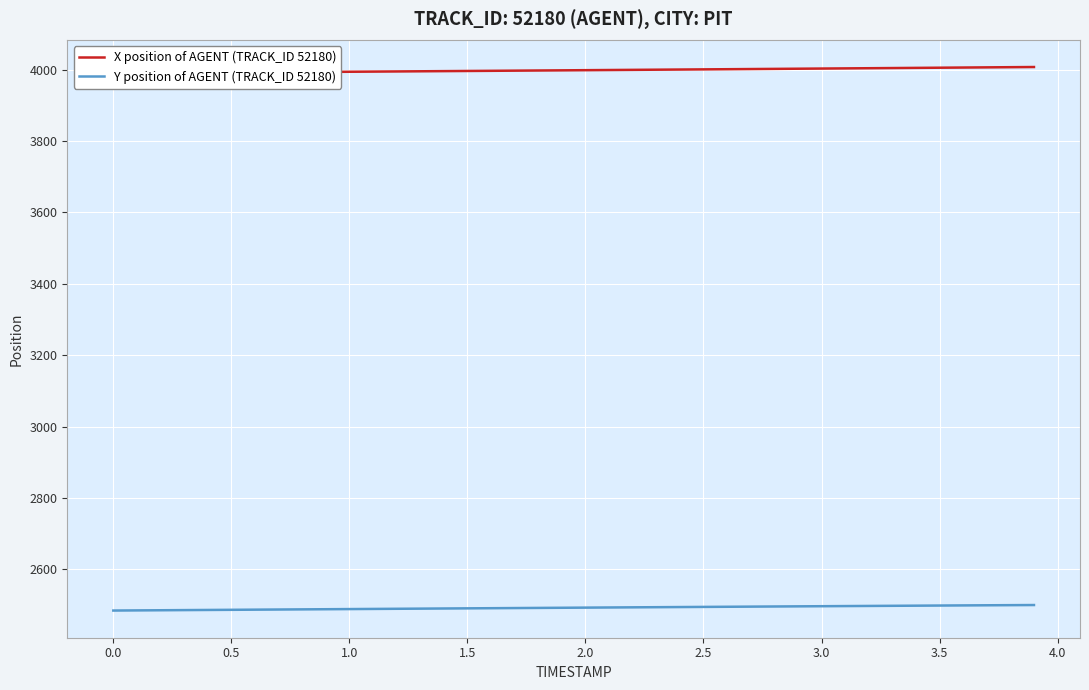

True or false: Y position of AGENT (TRACK_ID 52180) and X position of AGENT (TRACK_ID 52180) cross at least once.

False